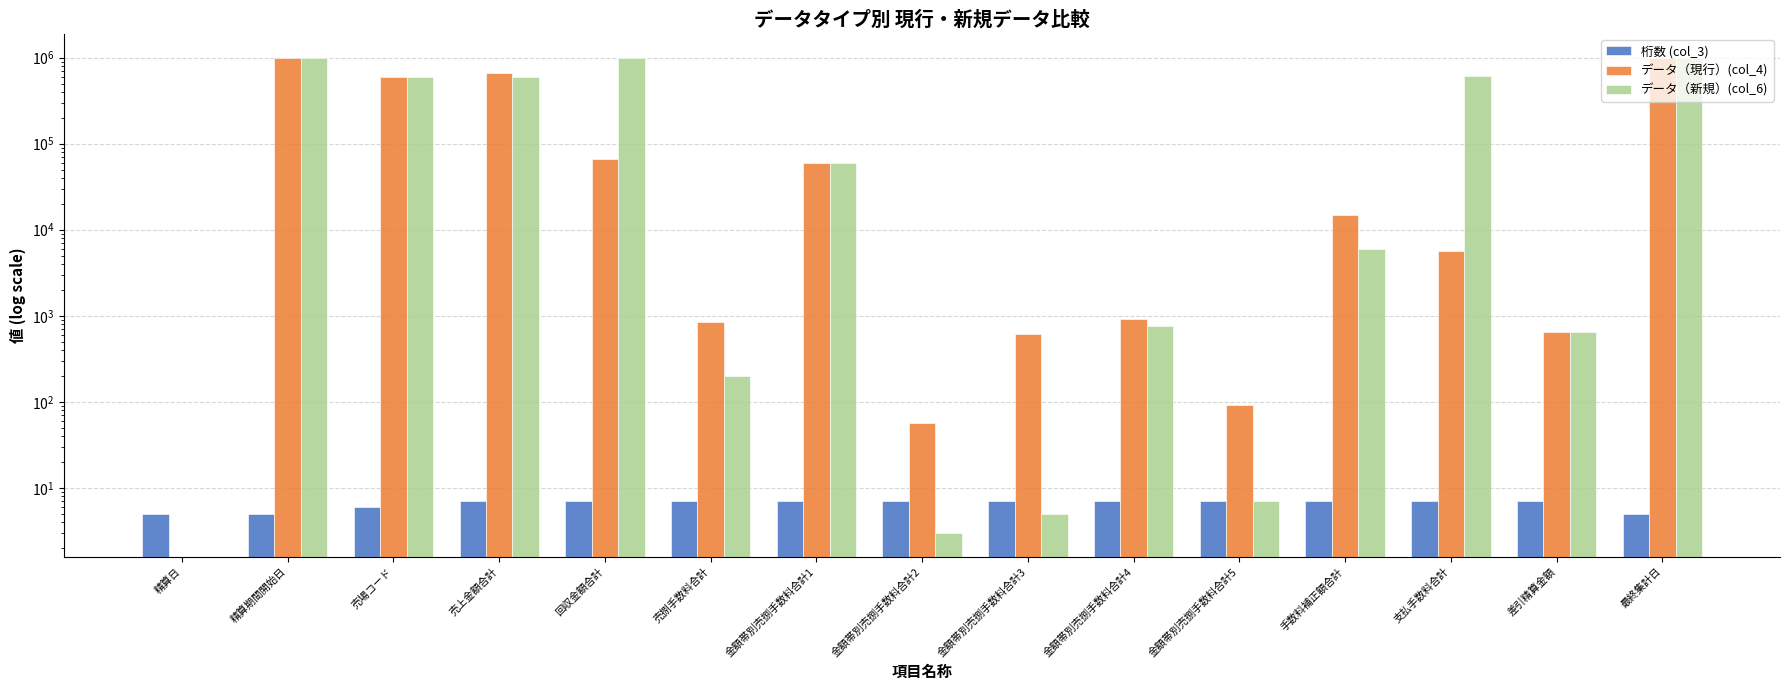

What are all the series names shown in the legend?

桁数 (col_3), データ（現行）(col_4), データ（新規）(col_6)